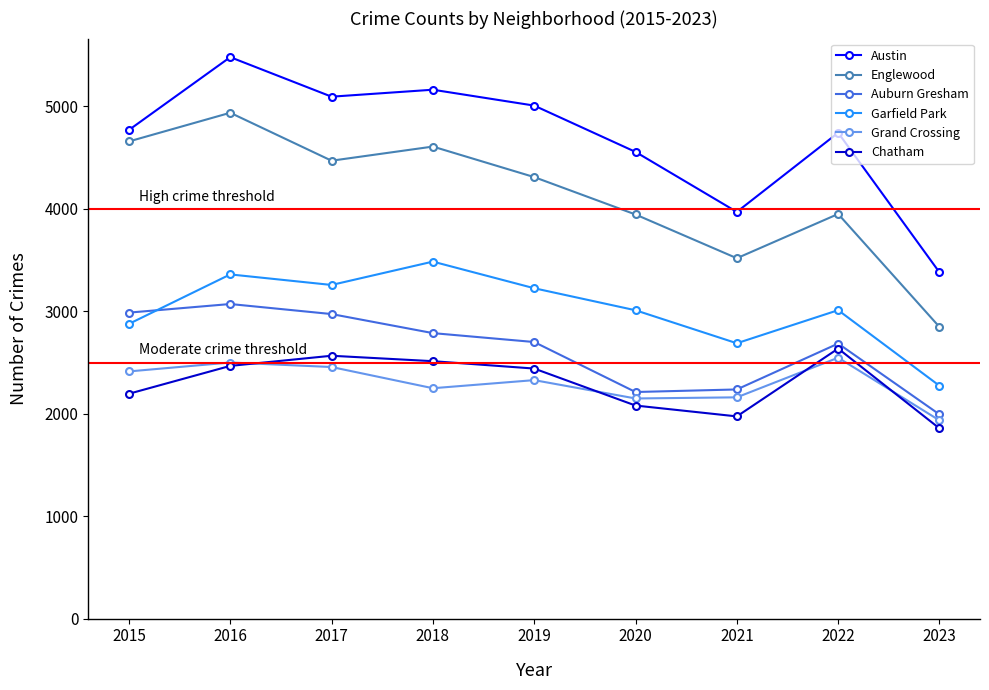

What is the total value across all series at 2016?

21817